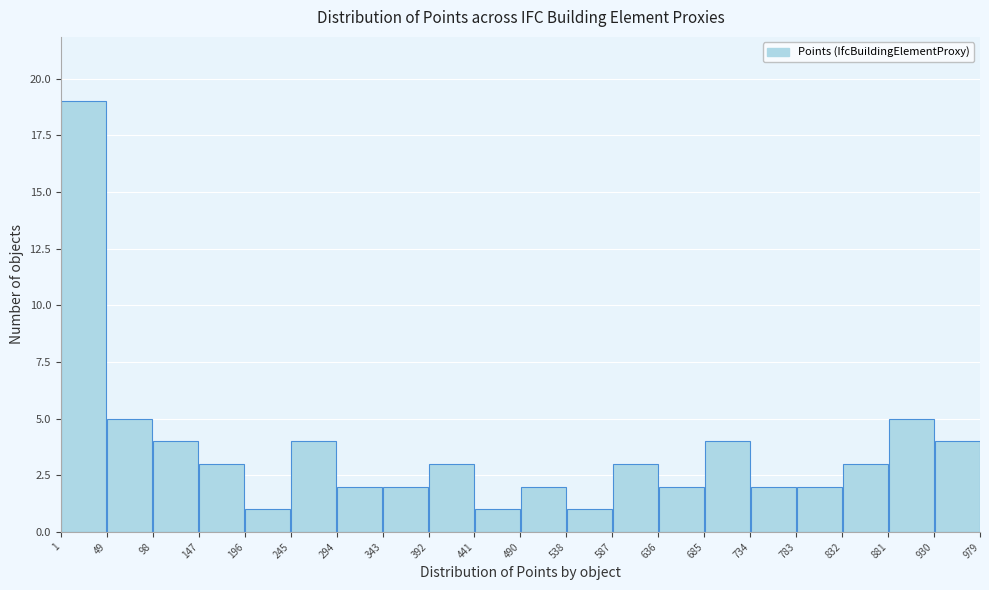

Over which range of the x-axis is the bar tallest?

1 to 49